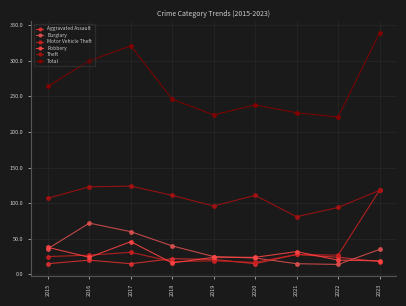

How many data points in Motor Vehicle Theft are less than 27?

4